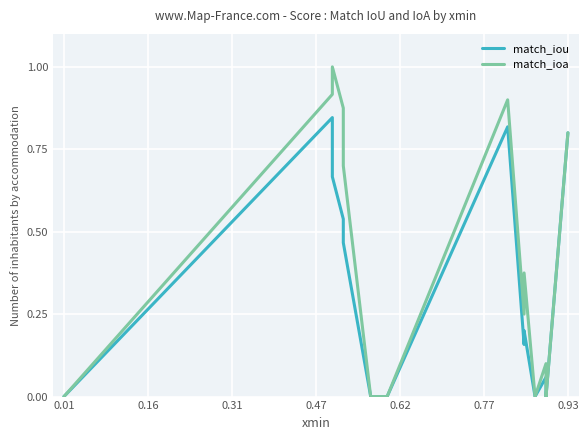

What is the highest value of the match_ioa series?

1.0